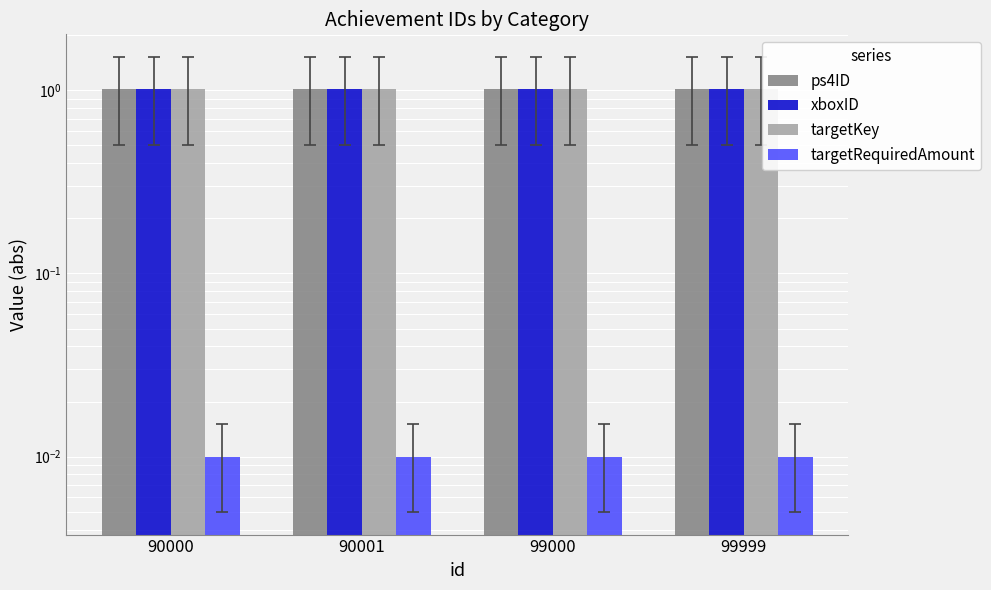

How many bars are there in each group?

4